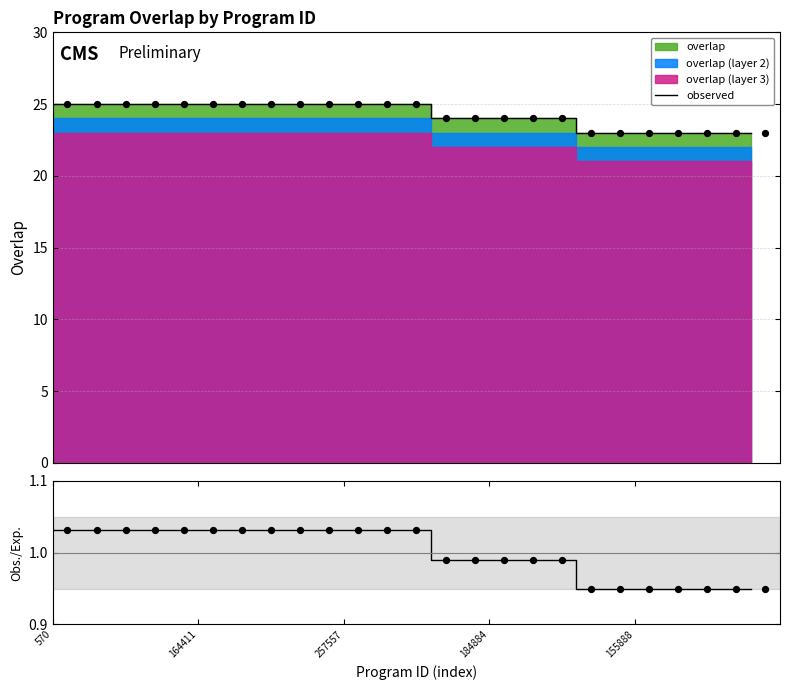

Which series has the largest total across all categories?

observed